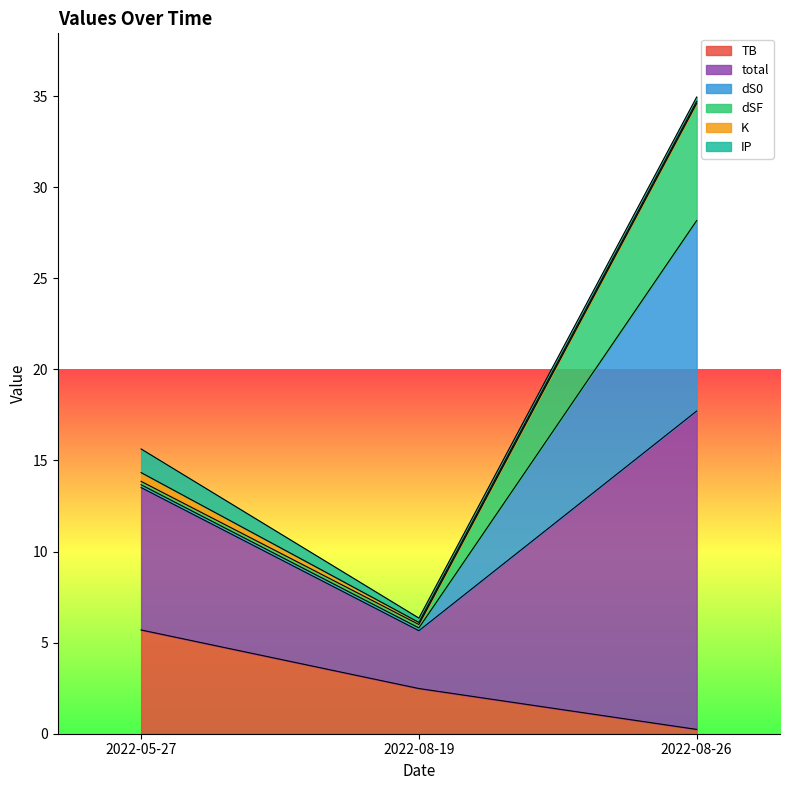

True or false: TB has a value of 5.7 at 2022-05-27.

True